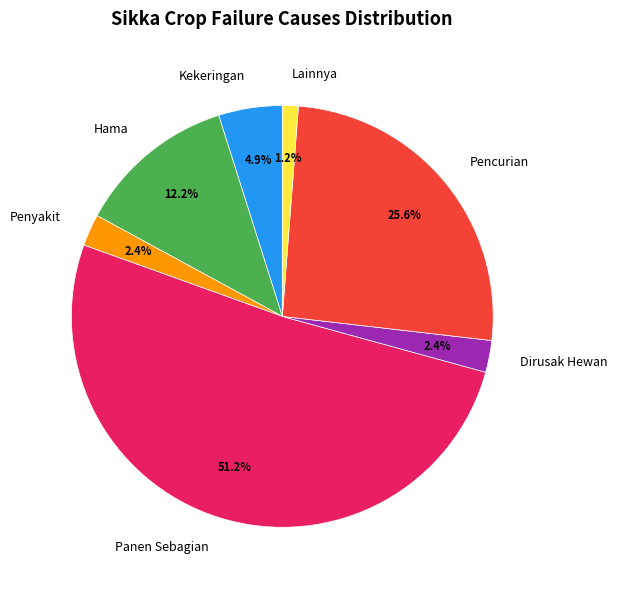

Is there a majority slice in this chart?

Yes